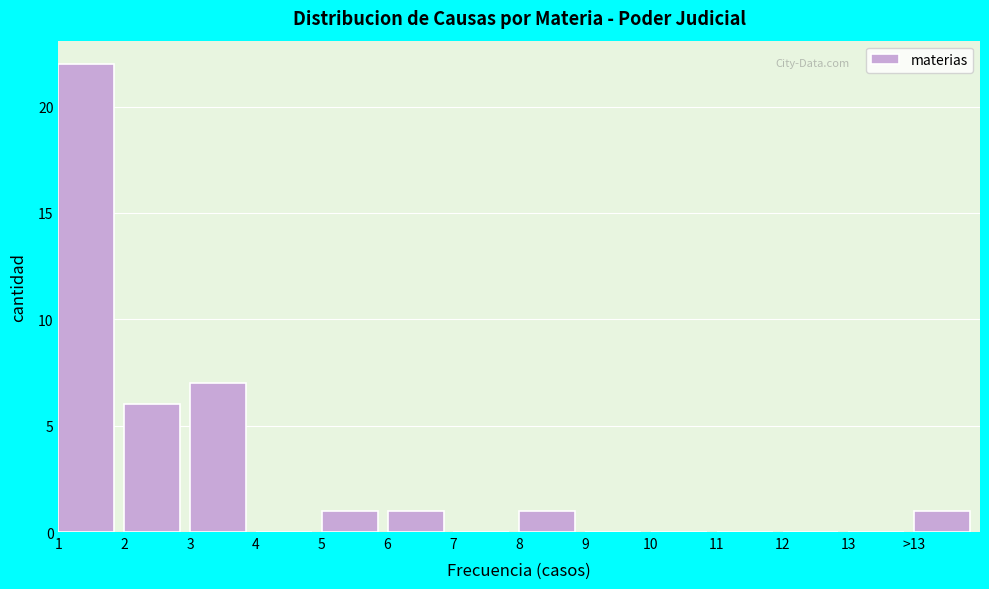

Reading left to right, extract all data points from this chart.

1=22	2=6	3=7	4=0	5=1	6=1	7=0	8=1	9=0	10=0	11=0	12=0	13=0	>13=1